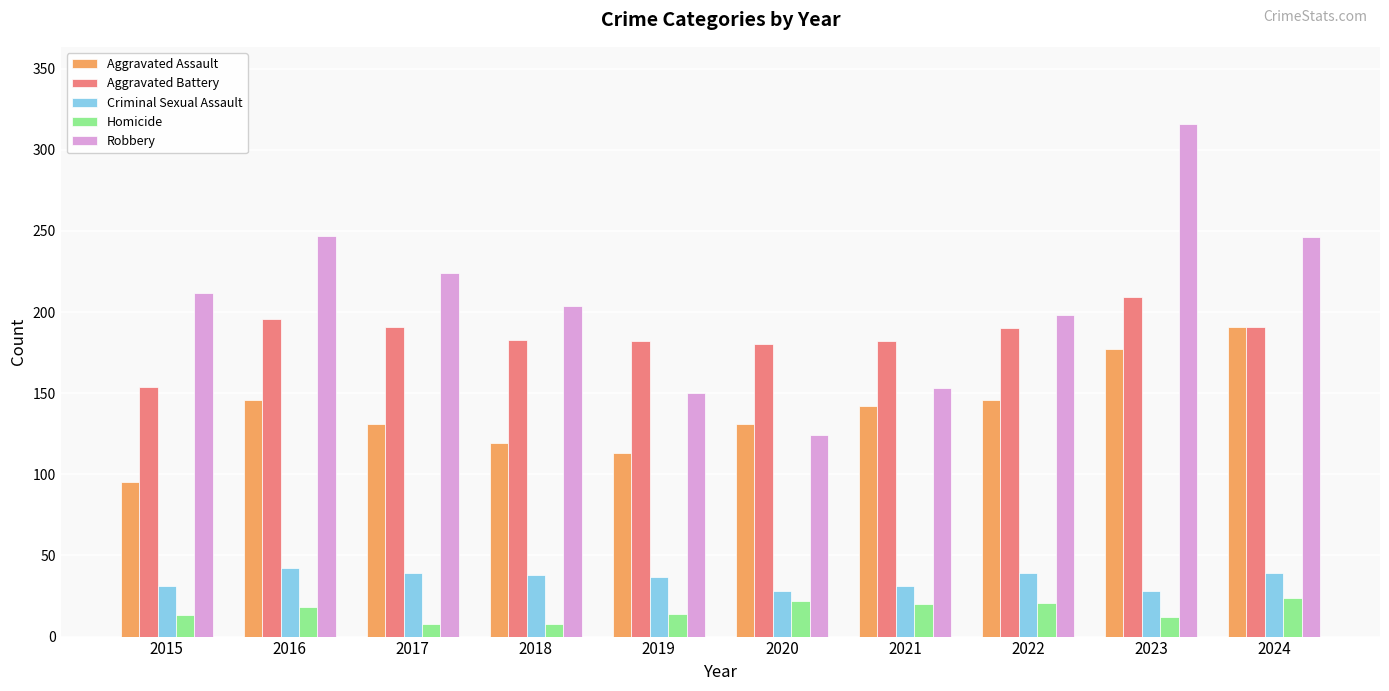

The Aggravated Battery series shows 191 at 2017. True or false?

True